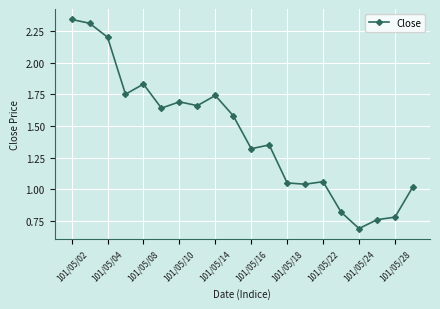

What is the minimum value shown in the chart?

0.7